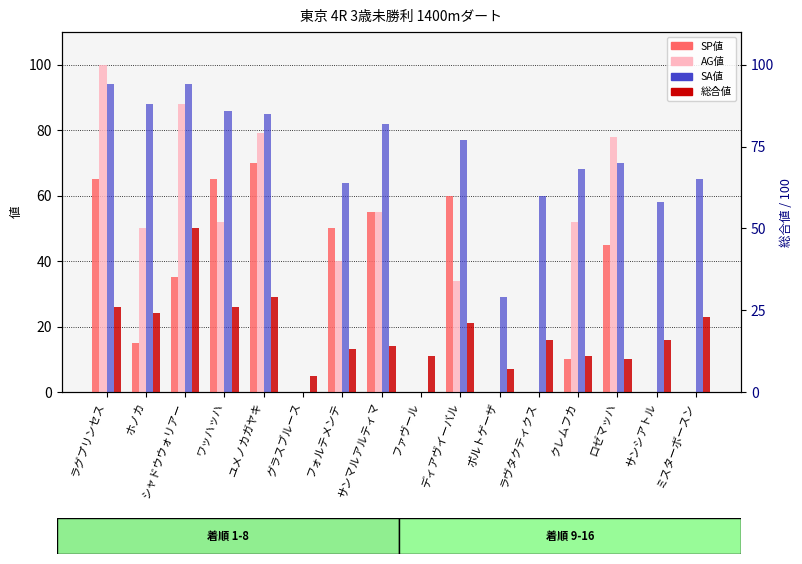

What is the difference between the maximum and minimum values in the 総合値 series?

45